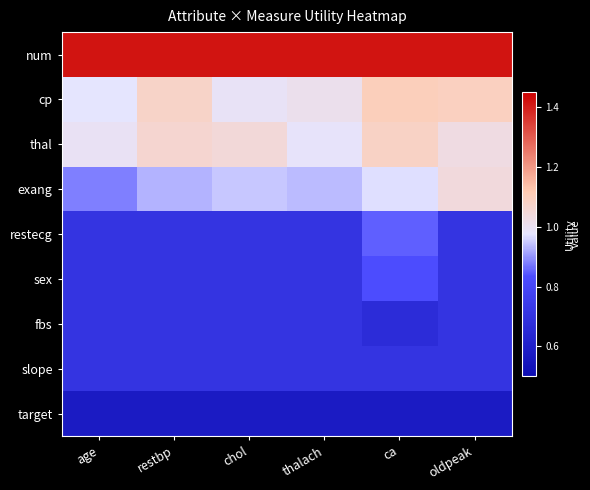

Count the number of data series in this chart.

9